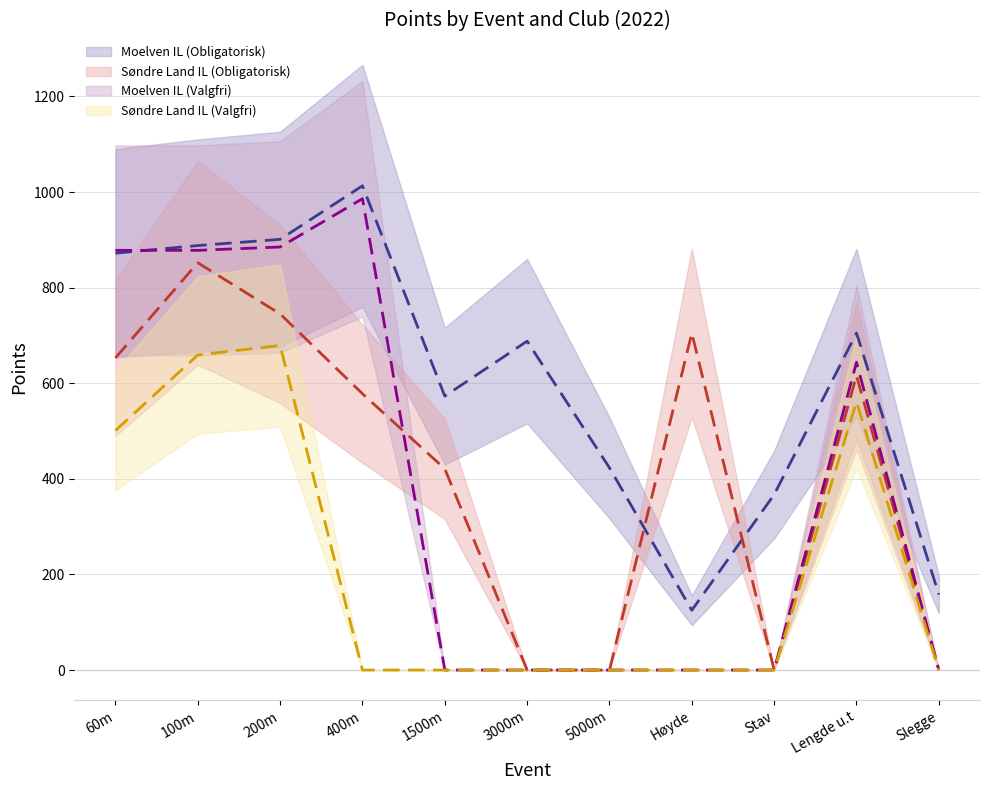

What is the difference between the second highest and second lowest values in the Søndre Land IL (Obligatorisk) series?

745